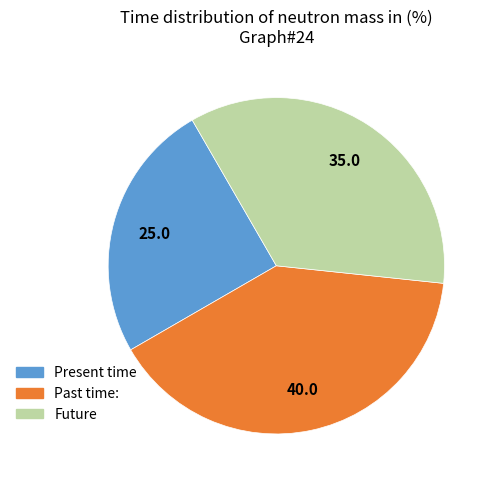

Does any single category account for the majority?

No